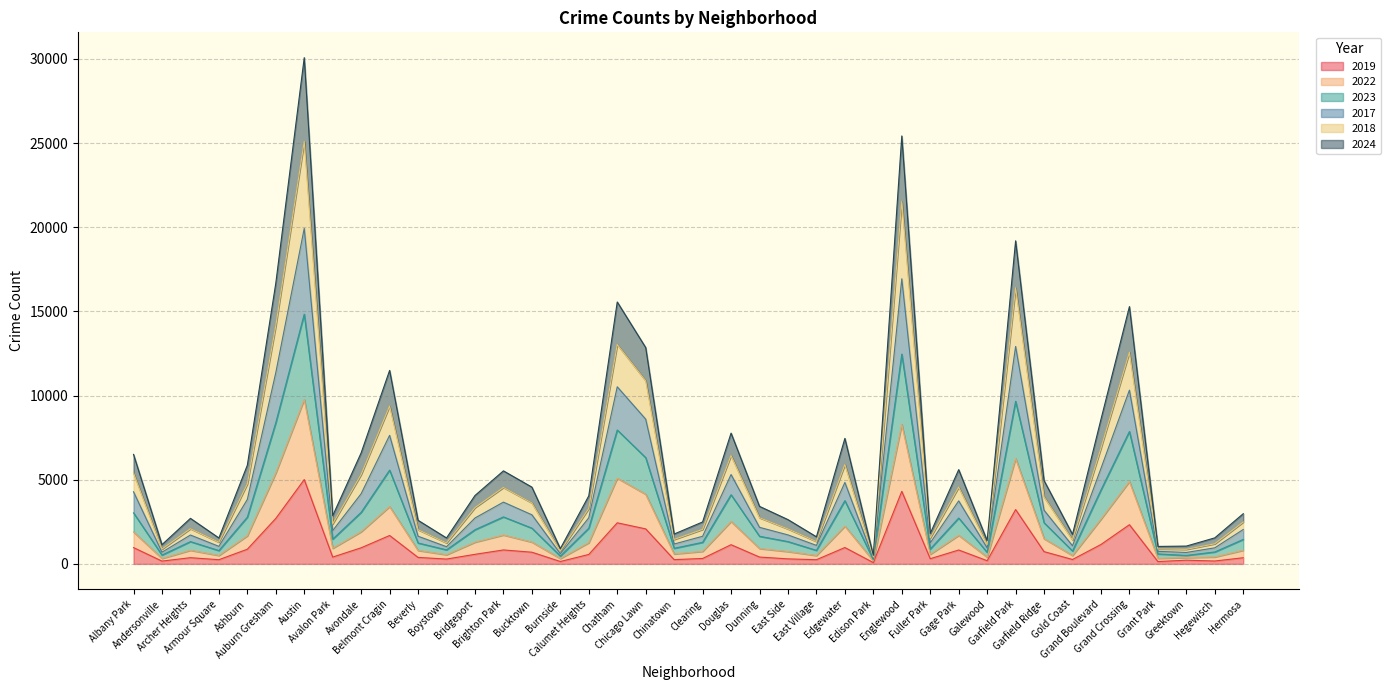

Which category has the highest value across all series?

Austin